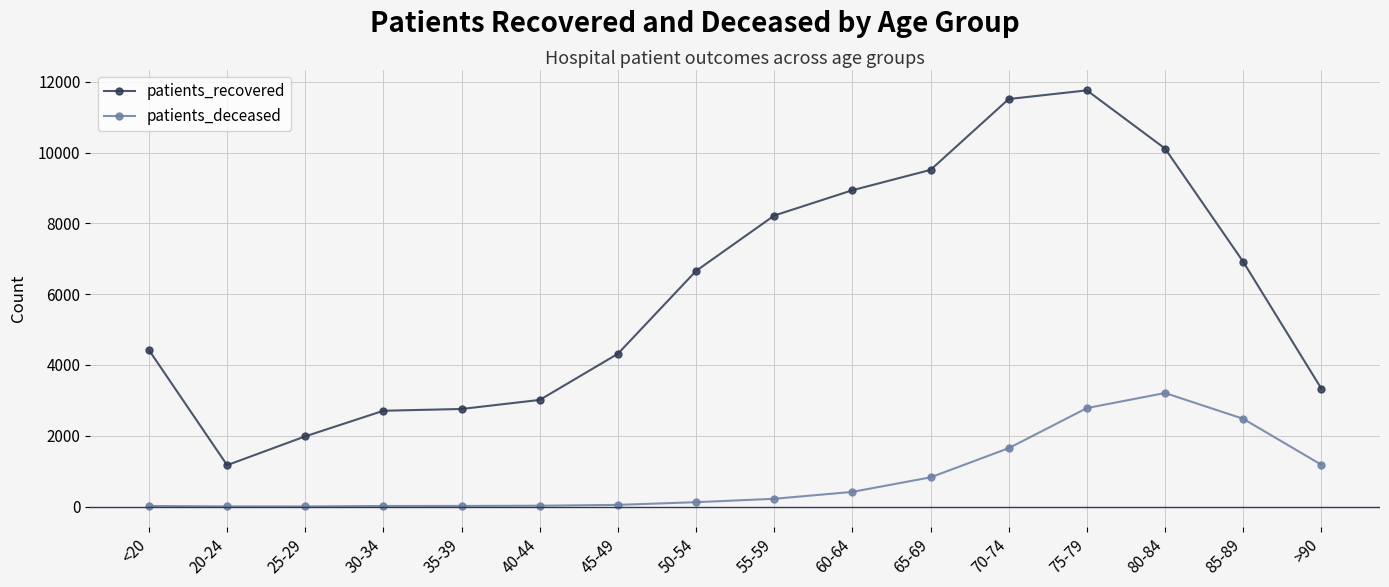

How many values in the patients_deceased series are below 219?

8